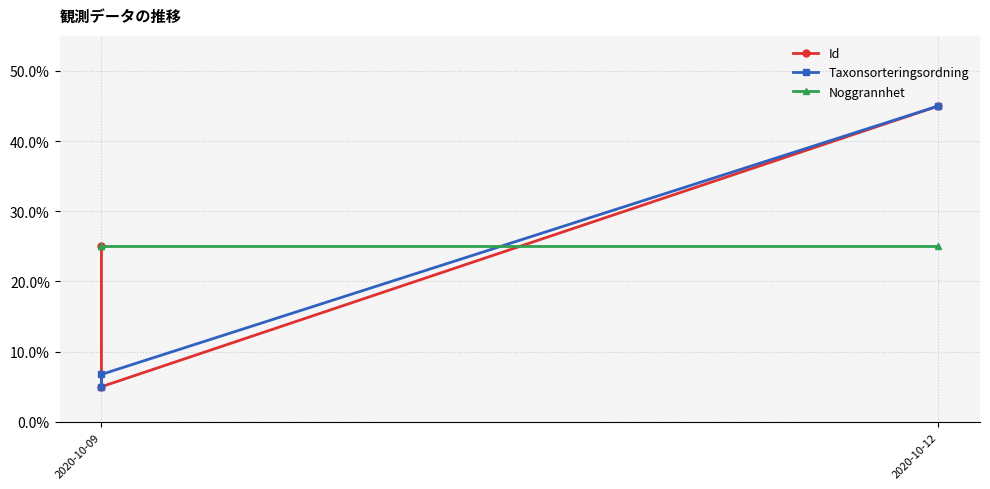

Which category has the highest value in the Noggrannhet series?

2020-10-09